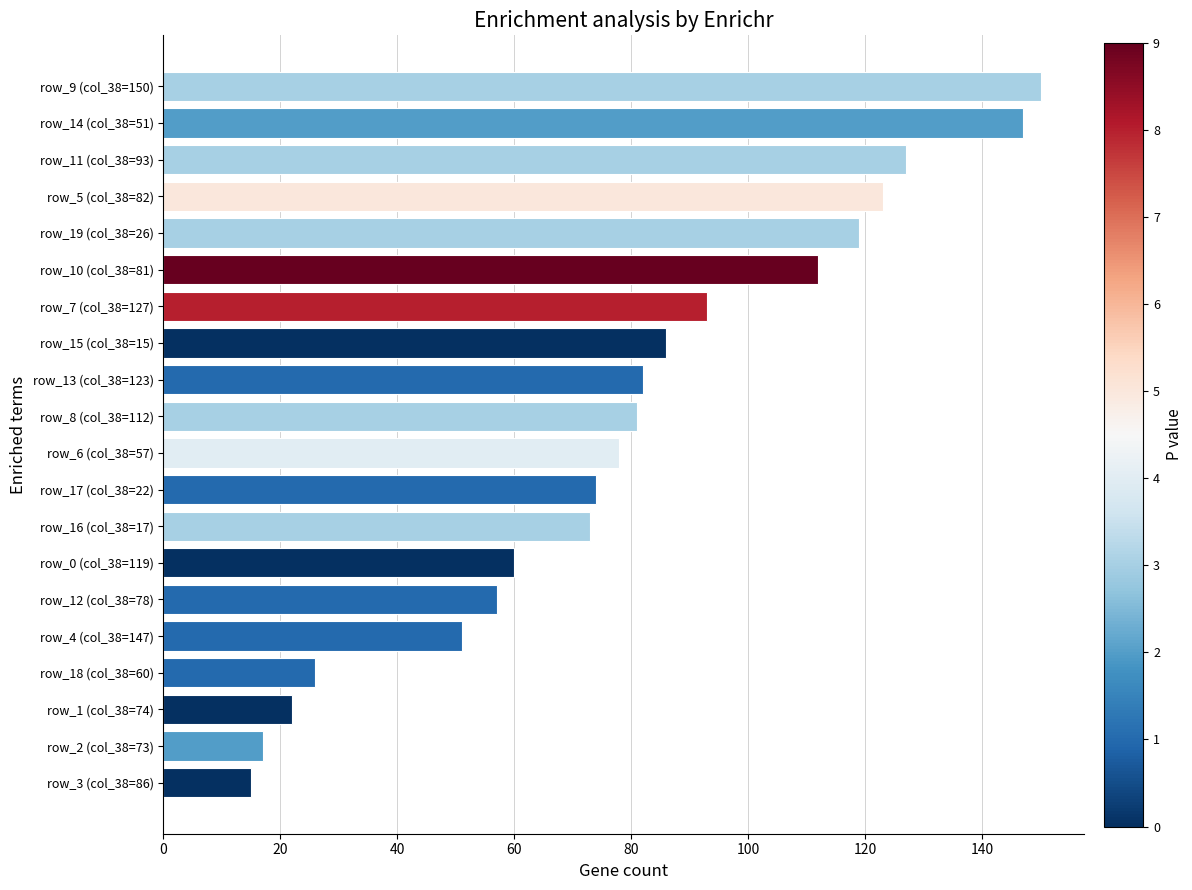

Count the number of data series in this chart.

1